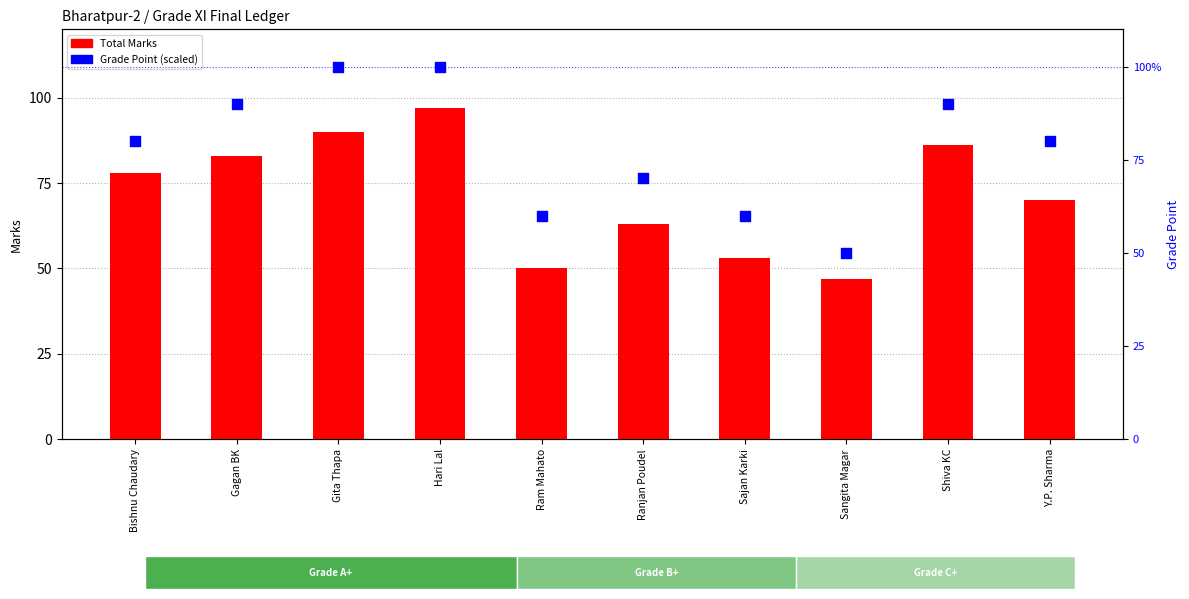

Which series has the largest Y range (max minus min)?

Total